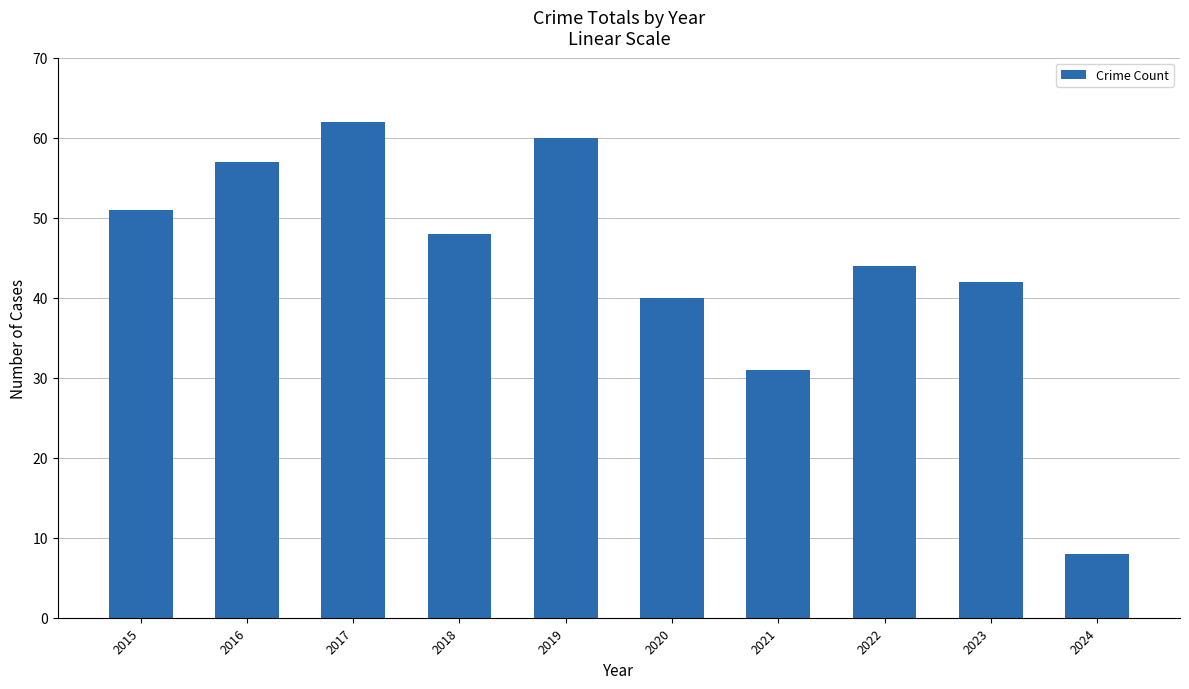

How many bars are there in total?

10